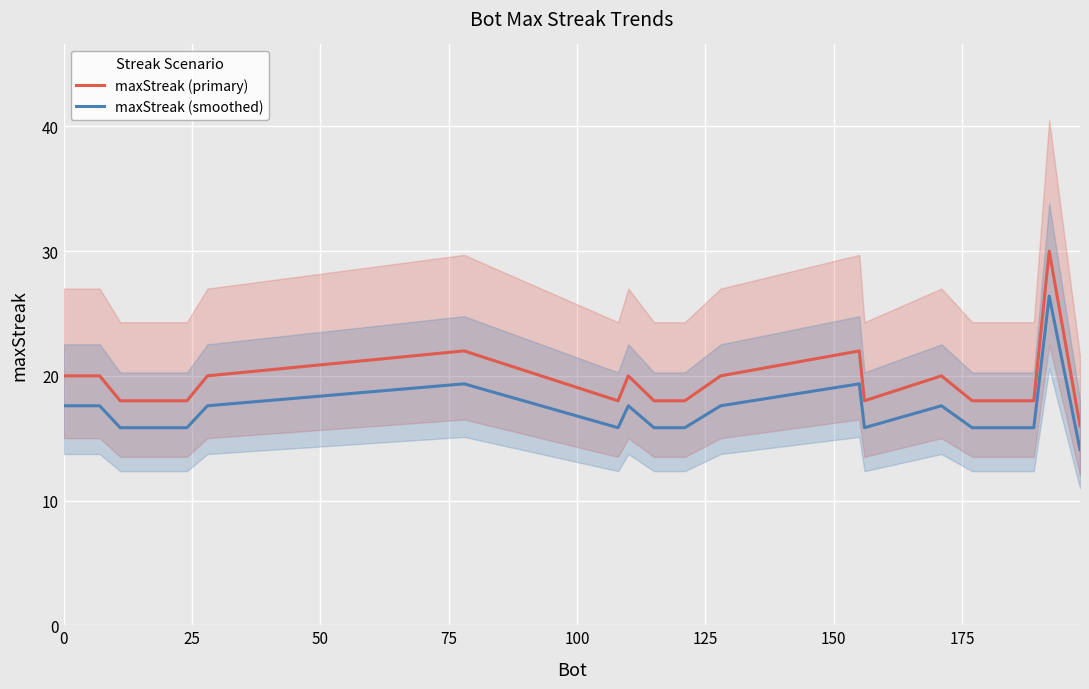

What is the highest value of the maxStreak (primary) series?

30.0